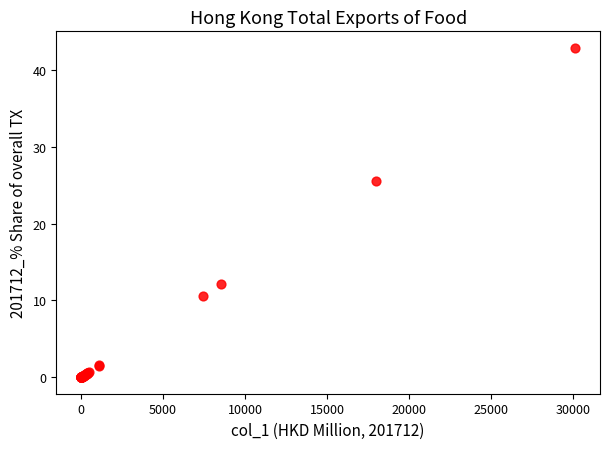

What Y value in the scatter plot is closest to 21?

25.6